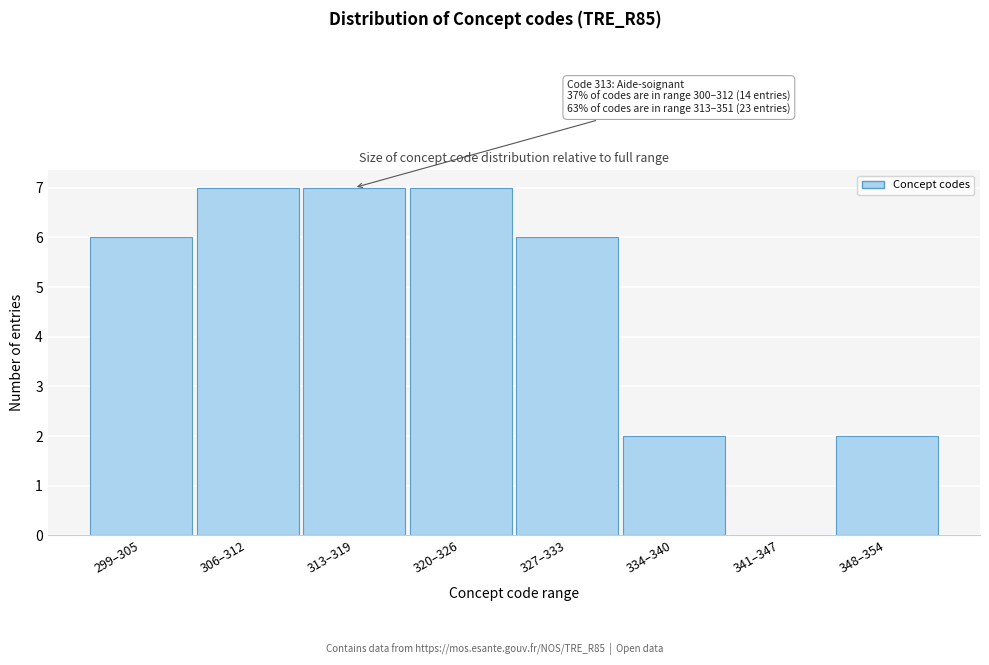

Reading right to left, extract all data points from this chart.

348–354=2	341–347=0	334–340=2	327–333=6	320–326=7	313–319=7	306–312=7	299–305=6